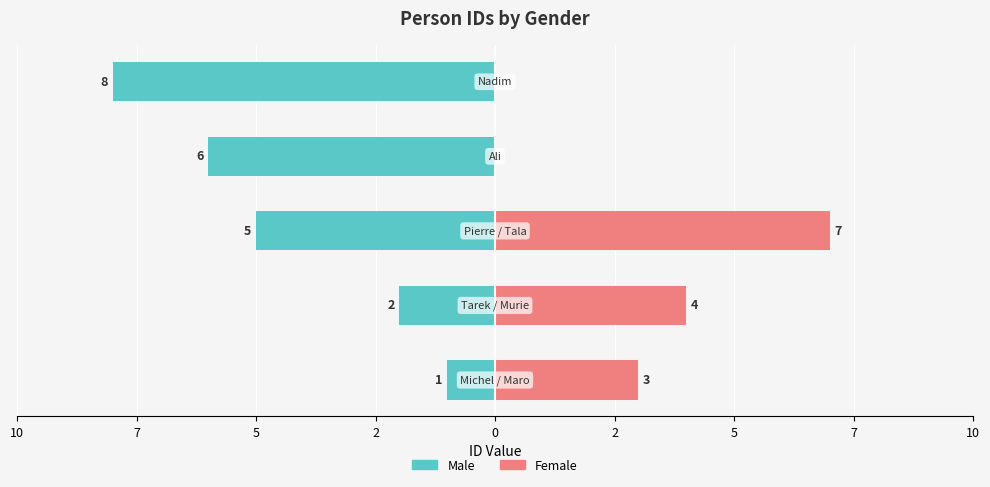

What is the difference between the maximum and minimum values in the Male series?

7